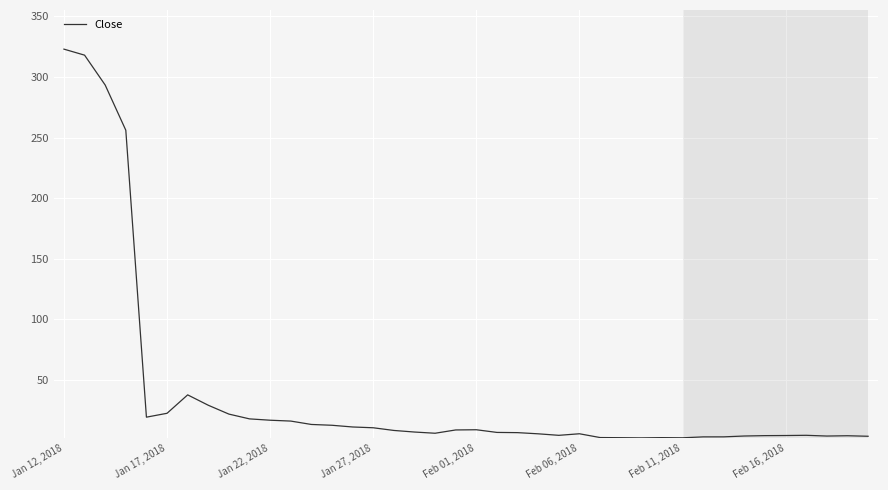

What is the maximum value shown in the chart?

323.0